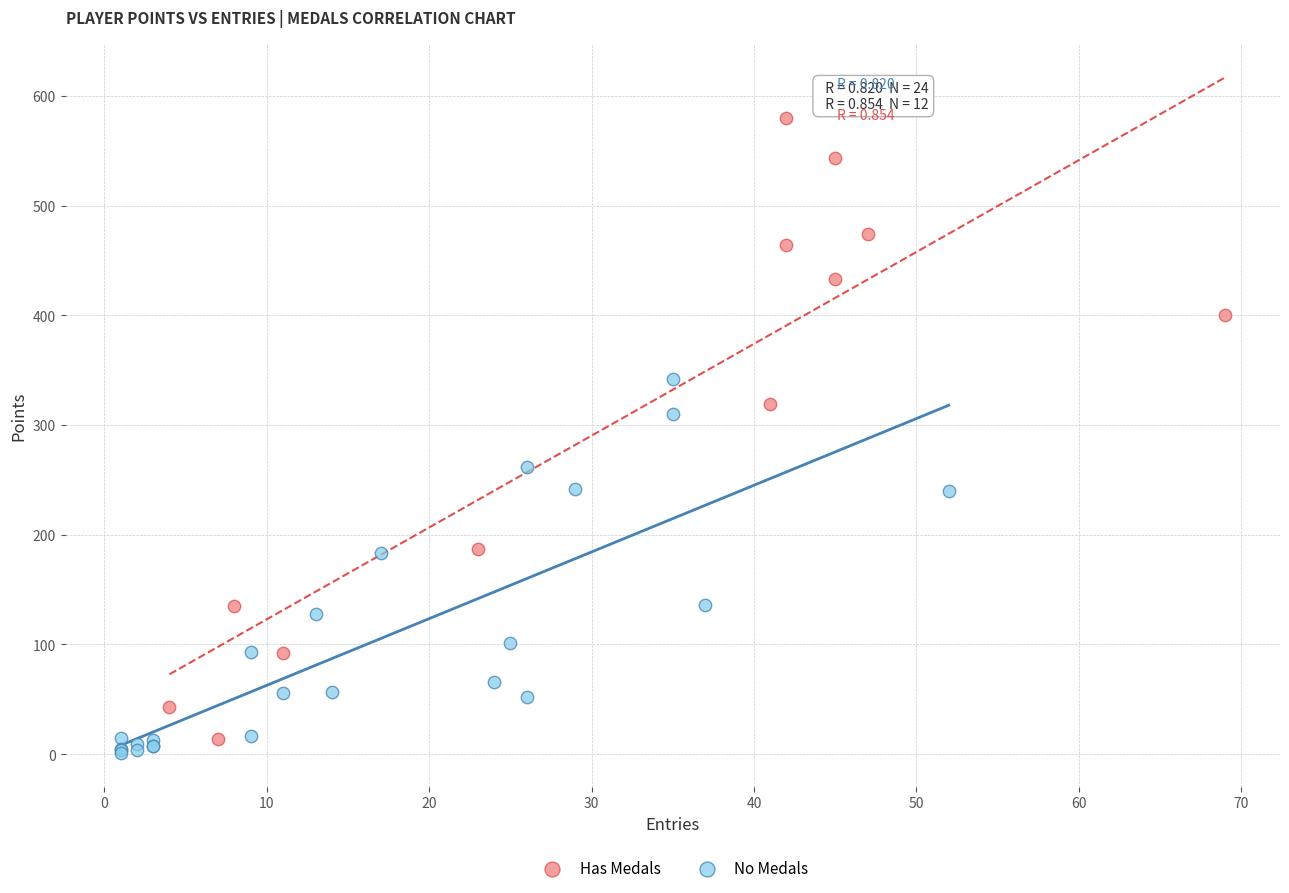

What are all the series names shown in the legend?

Has Medals, No Medals